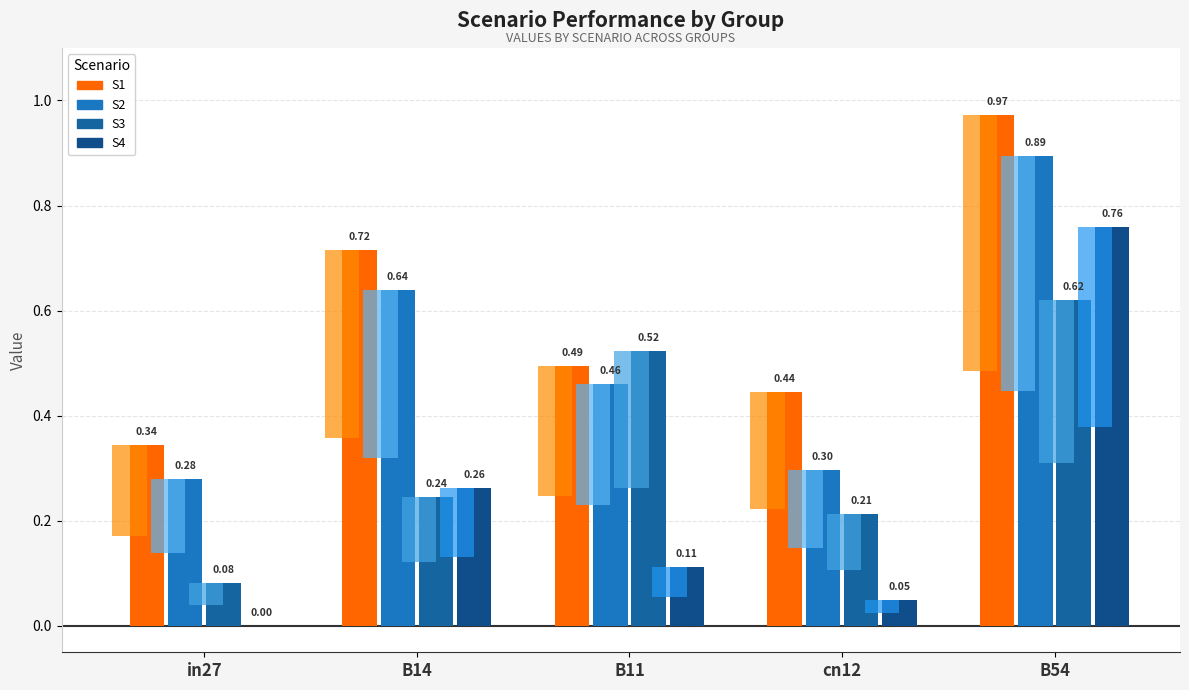

What are all the series names shown in the legend?

S1, S2, S3, S4